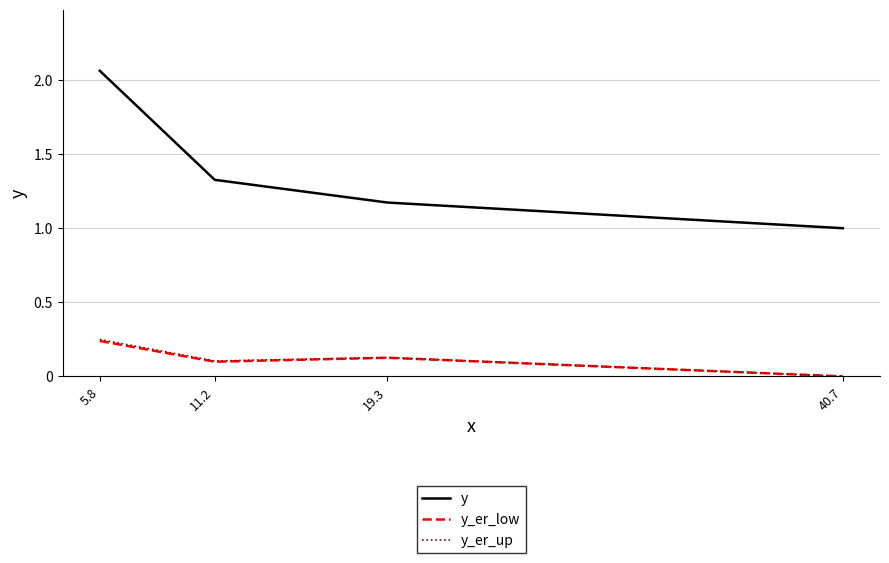

Rank the categories by y value from highest to lowest.

5.8, 11.2, 19.3, 40.7